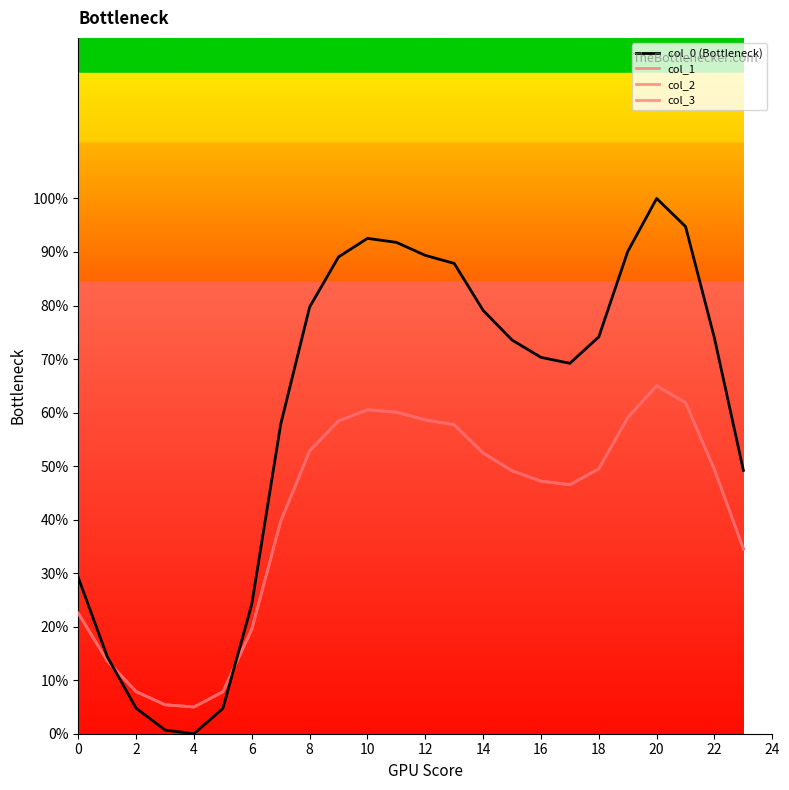

How many times do col_0 (Bottleneck) and col_3 cross each other?

2